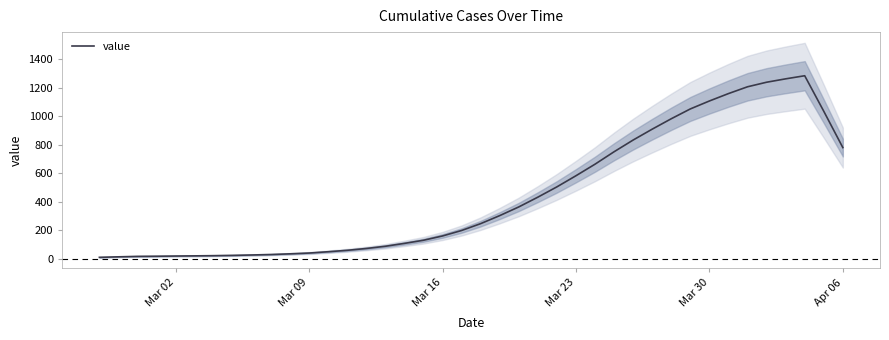

How many points are higher than both their immediate neighbors (excluding endpoints)?

1